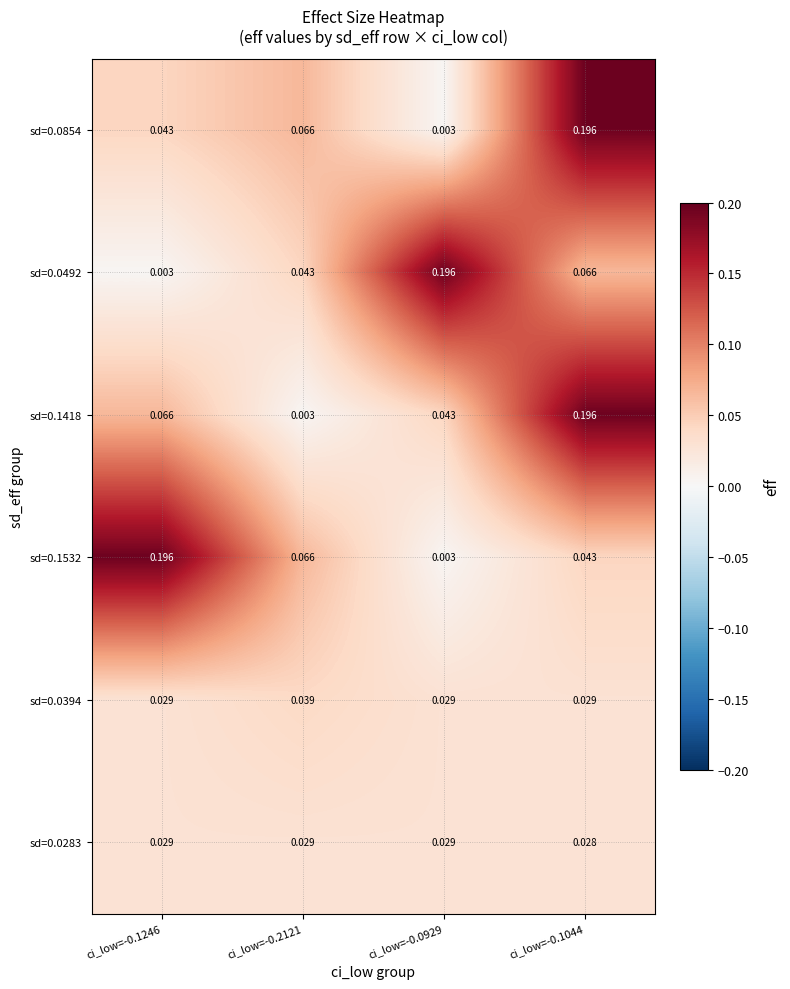

Is the value of sd=0.1532 at ci_low=-0.1246 greater than the value of sd=0.0283 at ci_low=-0.2121?

Yes